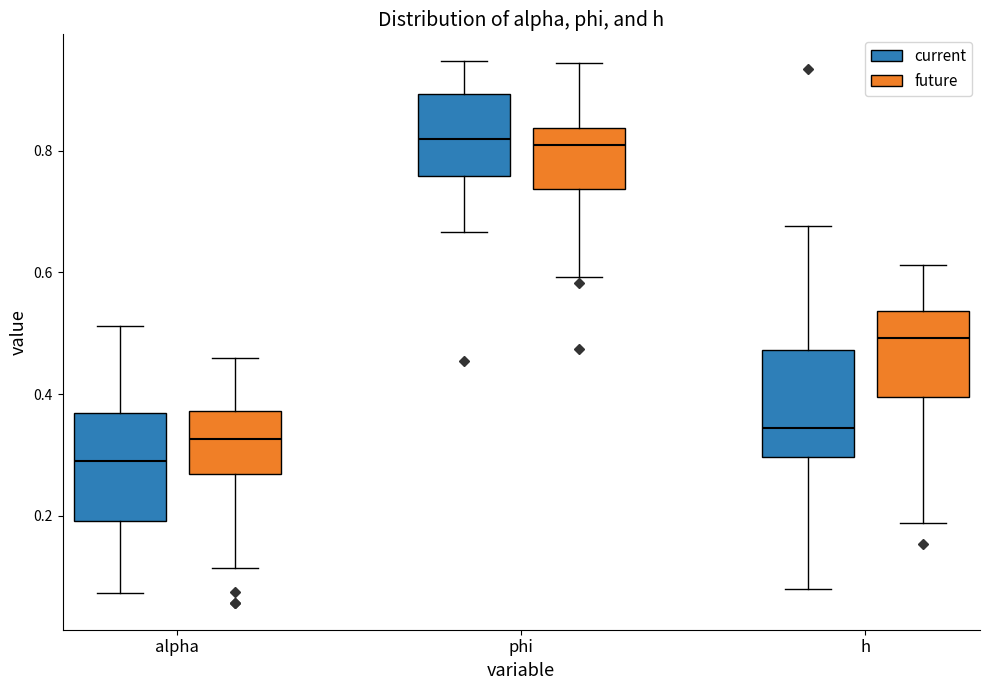

Reading left to right, transcribe this box plot: for each box, give where its median line is, the range the box spans, and where its two whiskers end, as read against the y-axis. The values are not printed on the chart, so give them approximately, as read against the axis.

alpha (current): median 0.28, box 0.20 to 0.36, whiskers 0.08 to 0.52
alpha (future): median 0.32, box 0.26 to 0.38, whiskers 0.12 to 0.46
phi (current): median 0.82, box 0.76 to 0.90, whiskers 0.66 to 0.94
phi (future): median 0.80, box 0.74 to 0.84, whiskers 0.60 to 0.94
h (current): median 0.34, box 0.30 to 0.48, whiskers 0.08 to 0.68
h (future): median 0.50, box 0.40 to 0.54, whiskers 0.18 to 0.62